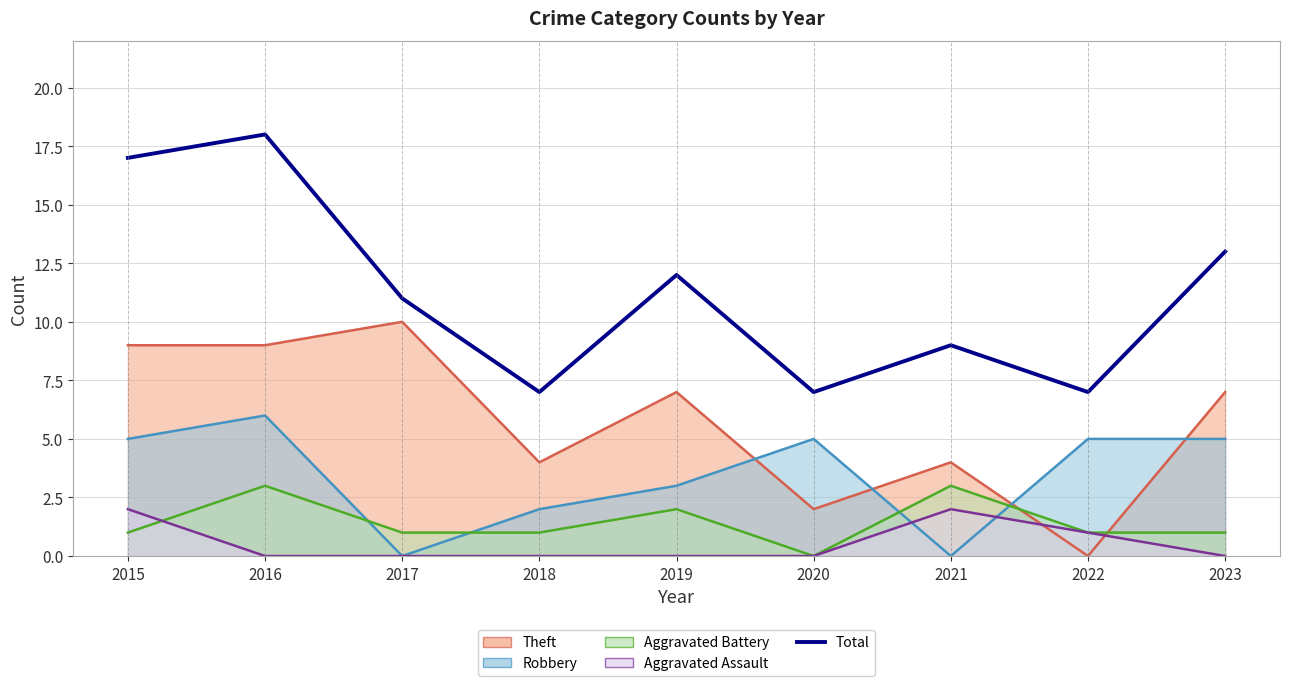

What is the difference between the second highest and minimum values?

10